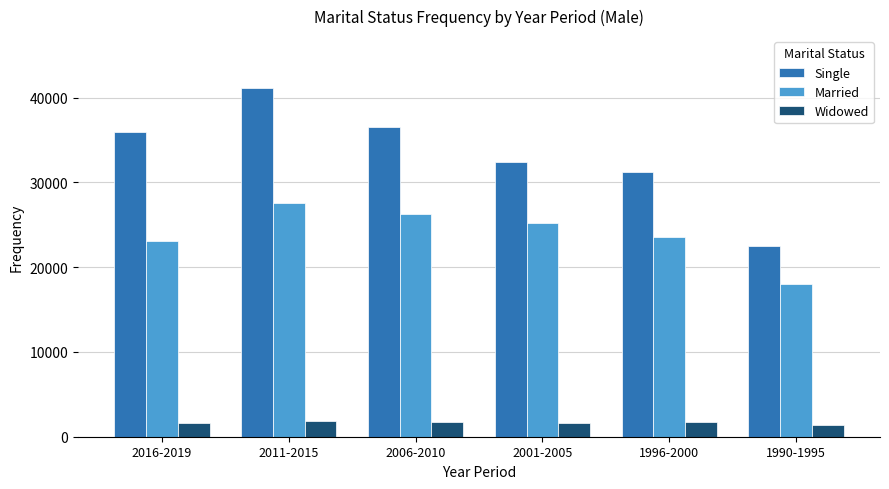

At how many categories does at least one series exceed 15095?

6